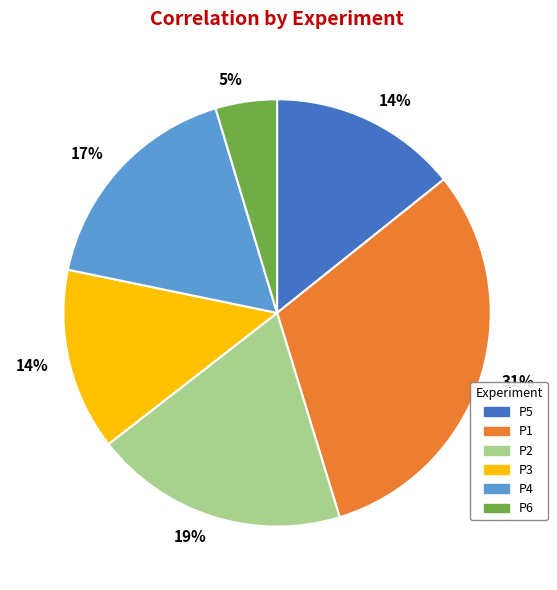

What percentage is the P6 slice, to the nearest percent?

5%